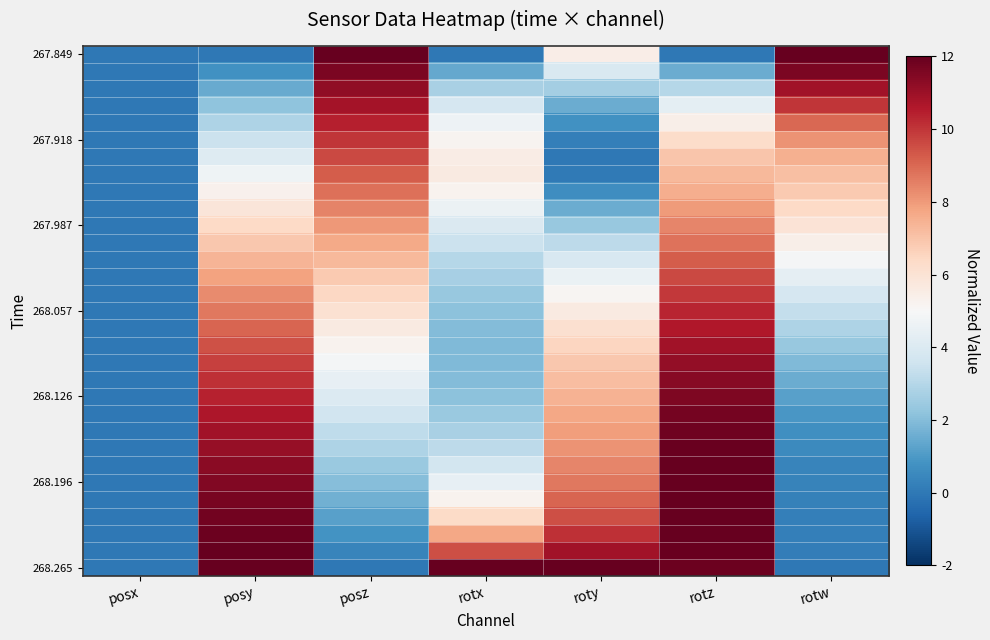

Which series has the largest range (max minus min)?

267.849